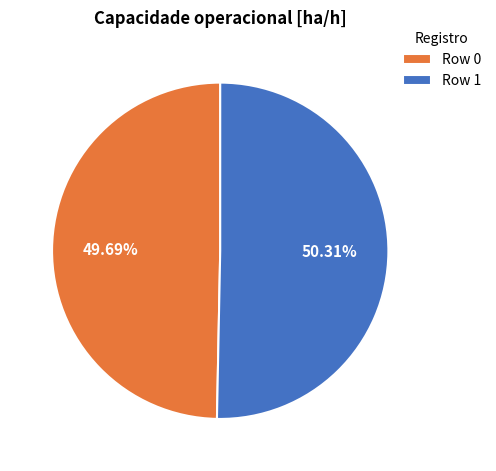

Rank the categories by value from highest to lowest.

Row 1, Row 0